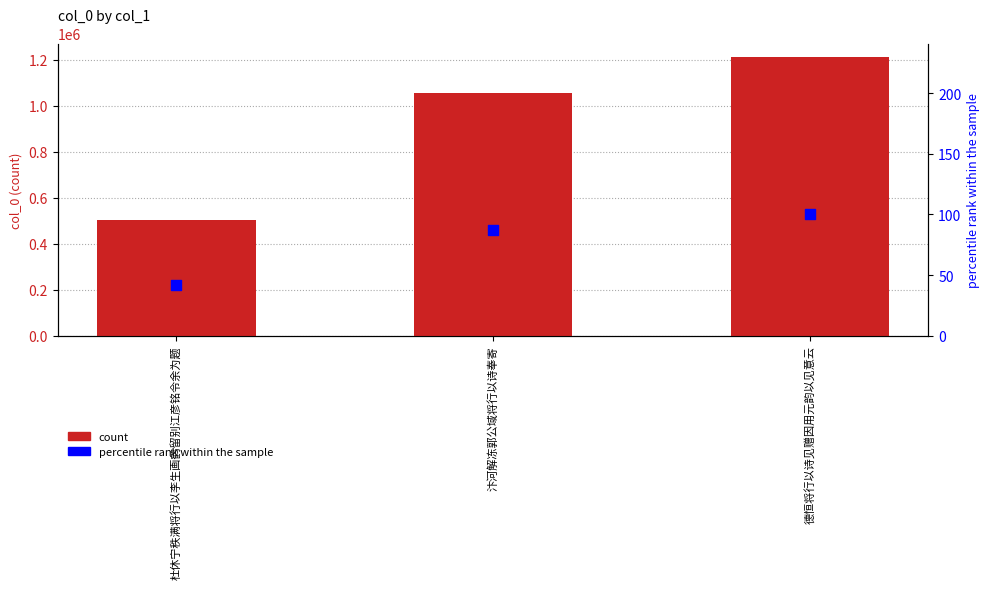

At how many categories does at least one series exceed 302376?

3